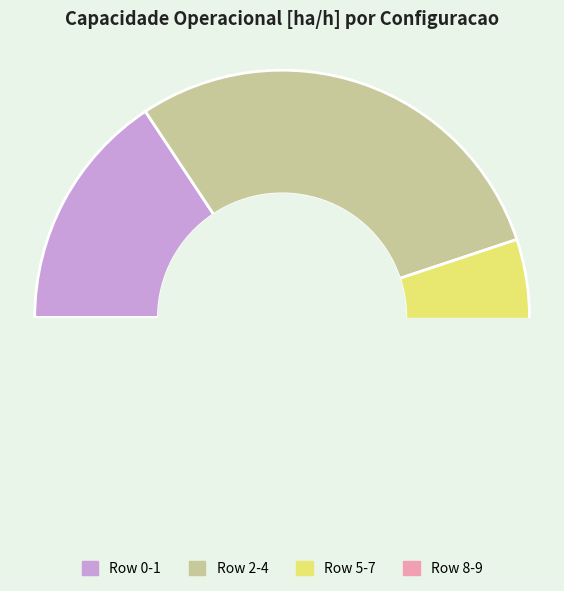

Which has a higher value, 1 or 0?

1